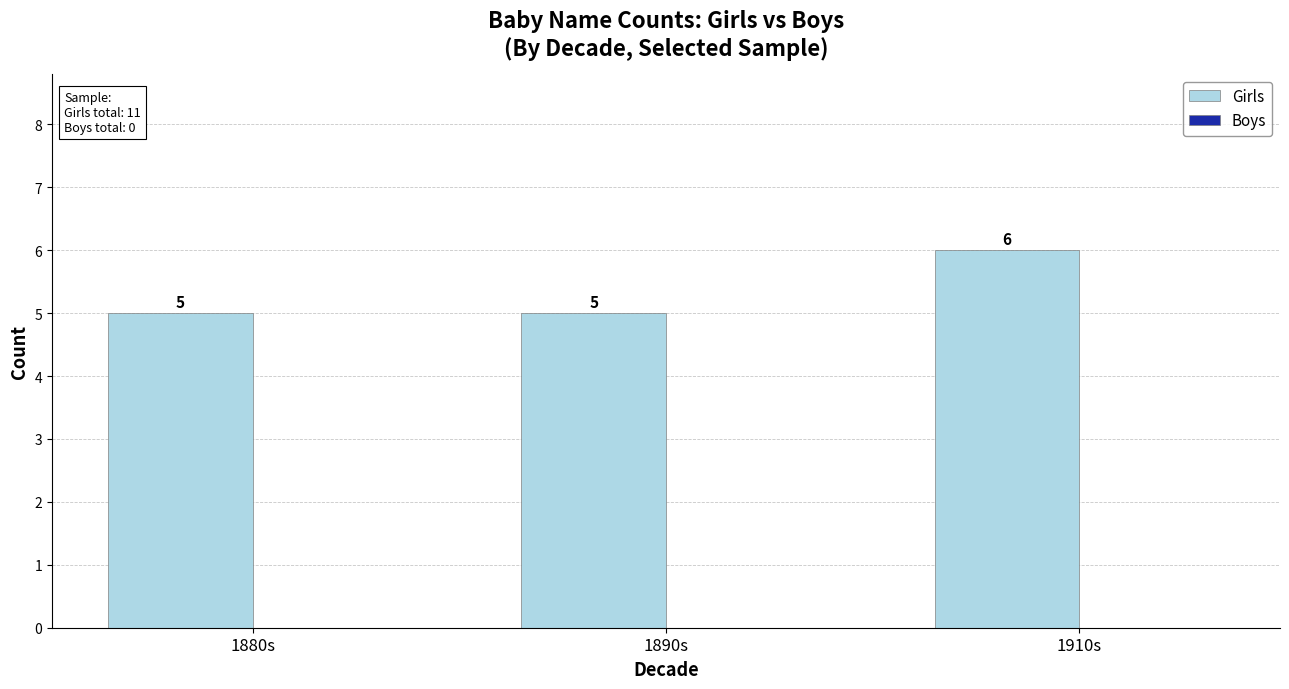

What is the ratio of the value at 1890s to the value at 1880s?

1.0